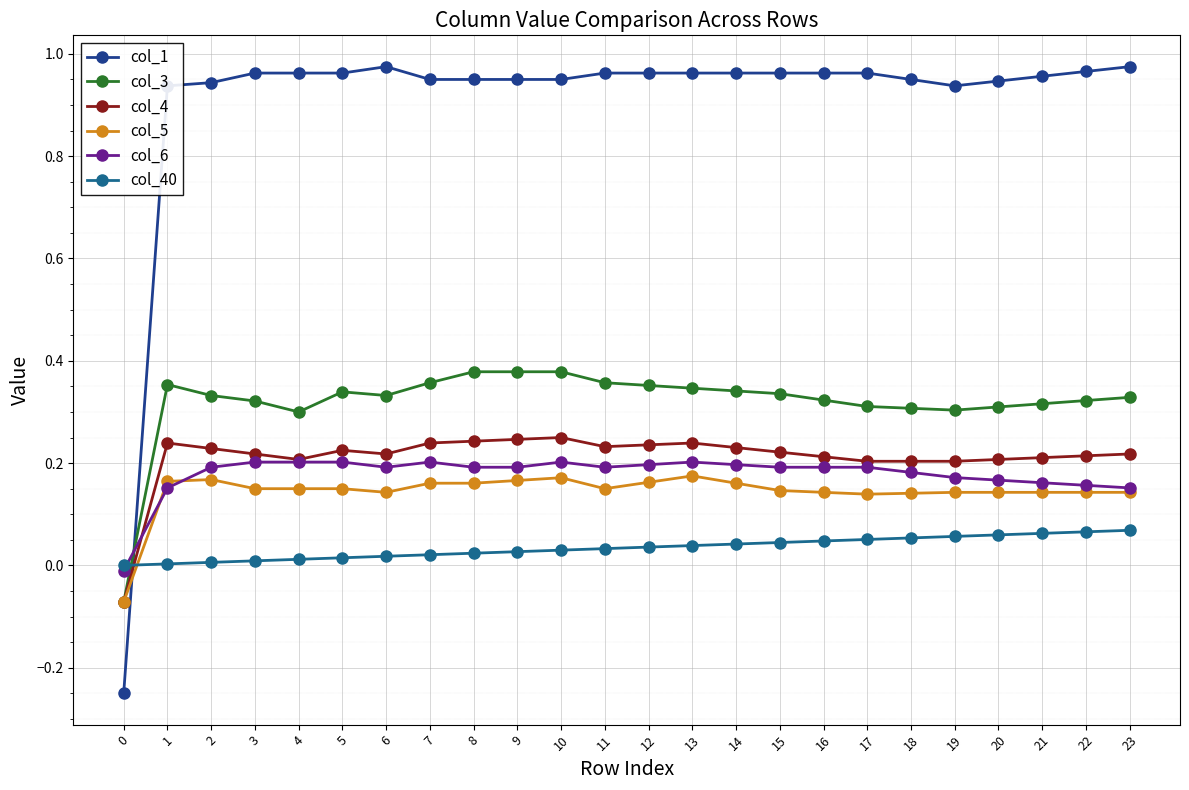

True or false: col_5 has more than 2 points higher than both neighbors.

True